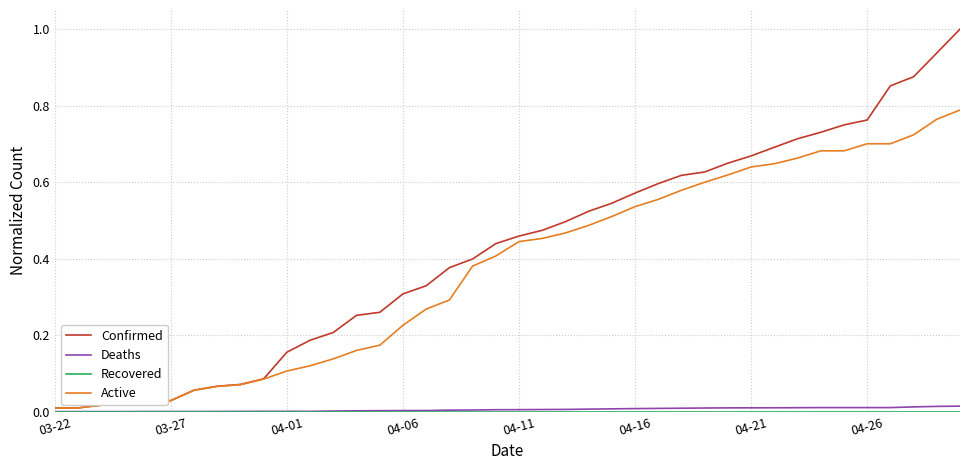

How many lines are shown in the chart?

4